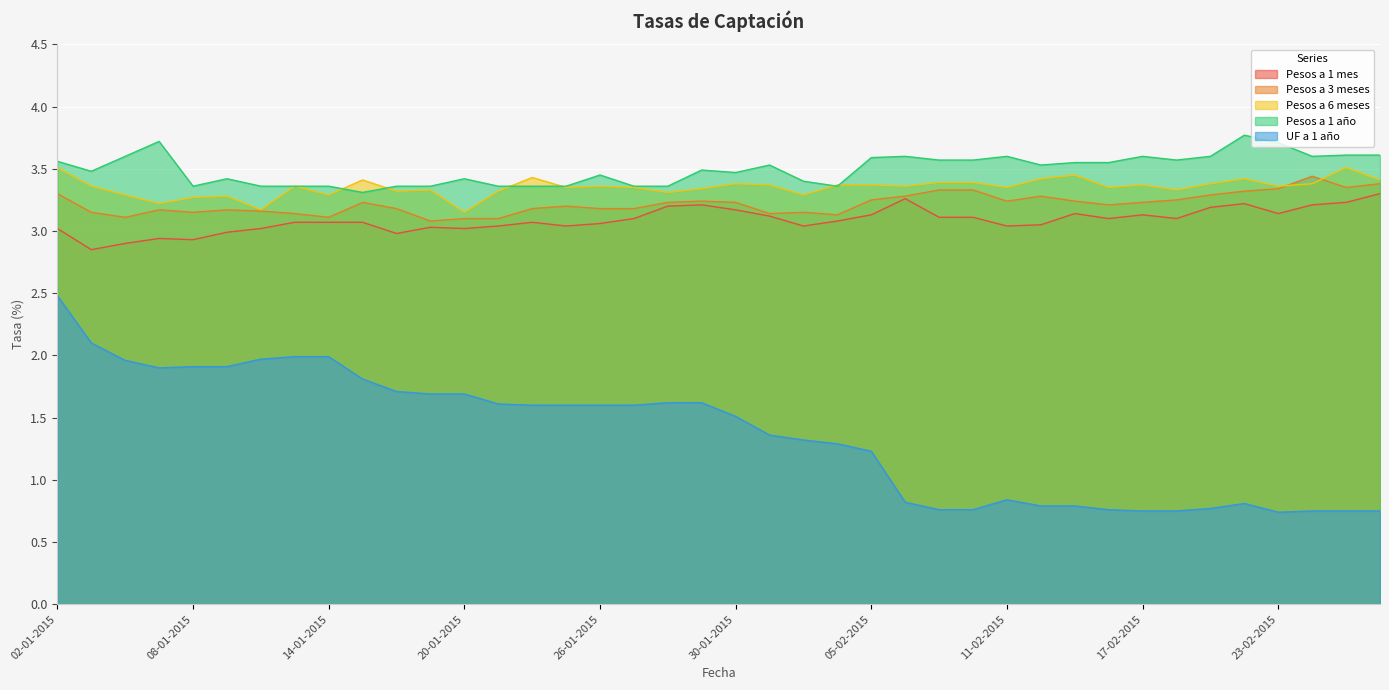

What position from the left is 16-01-2015?

11